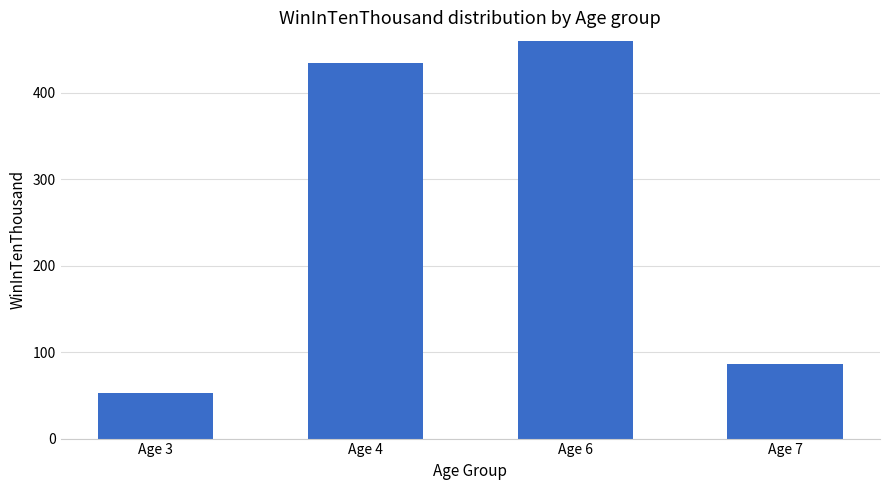

What is the change in value from Age 4 to Age 7?

-348